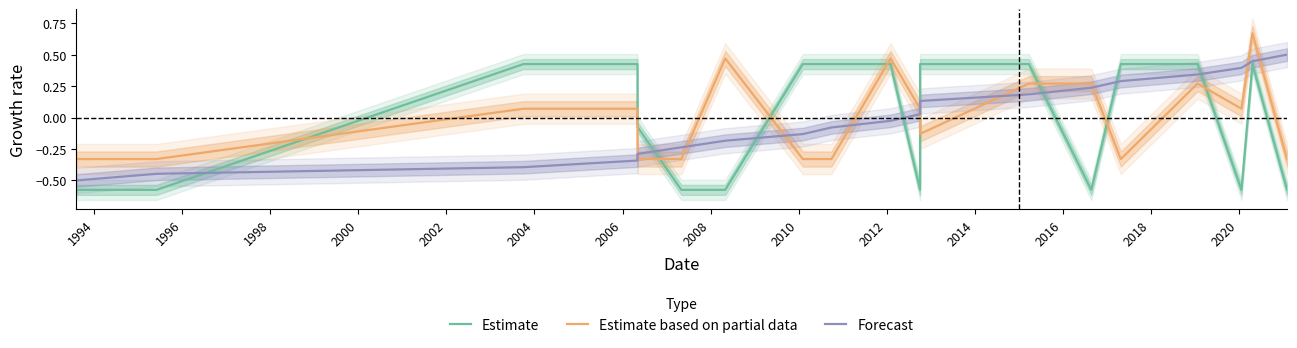

True or false: Estimate has a value of 0.4 at 2018.

True